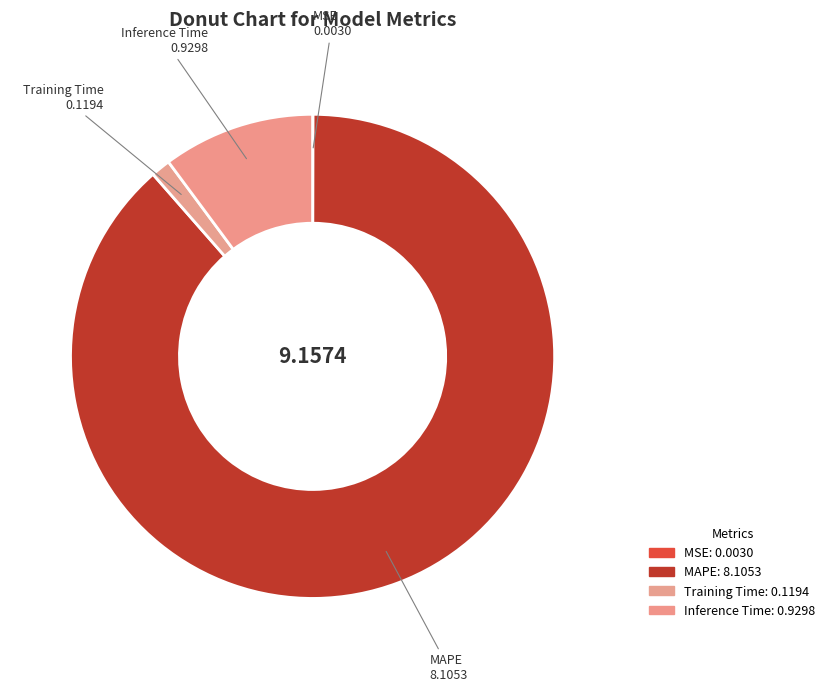

Rank the categories by value from lowest to highest.

MSE, Training Time, Inference Time, MAPE